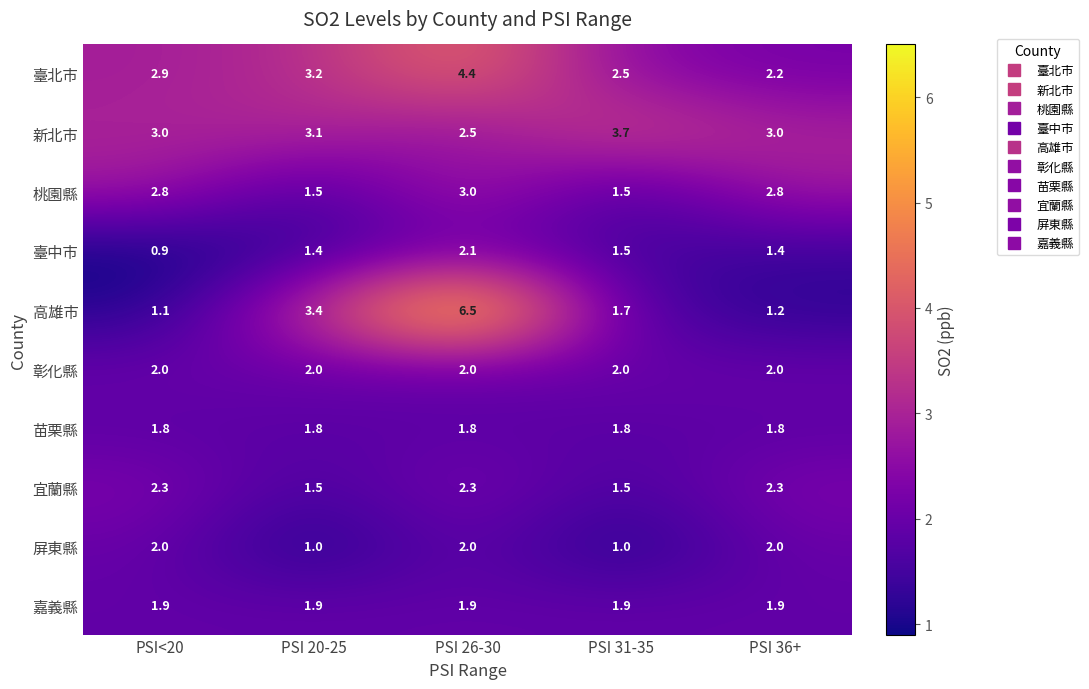

The 宜蘭縣 series shows 2.3 at PSI 26-30. True or false?

True